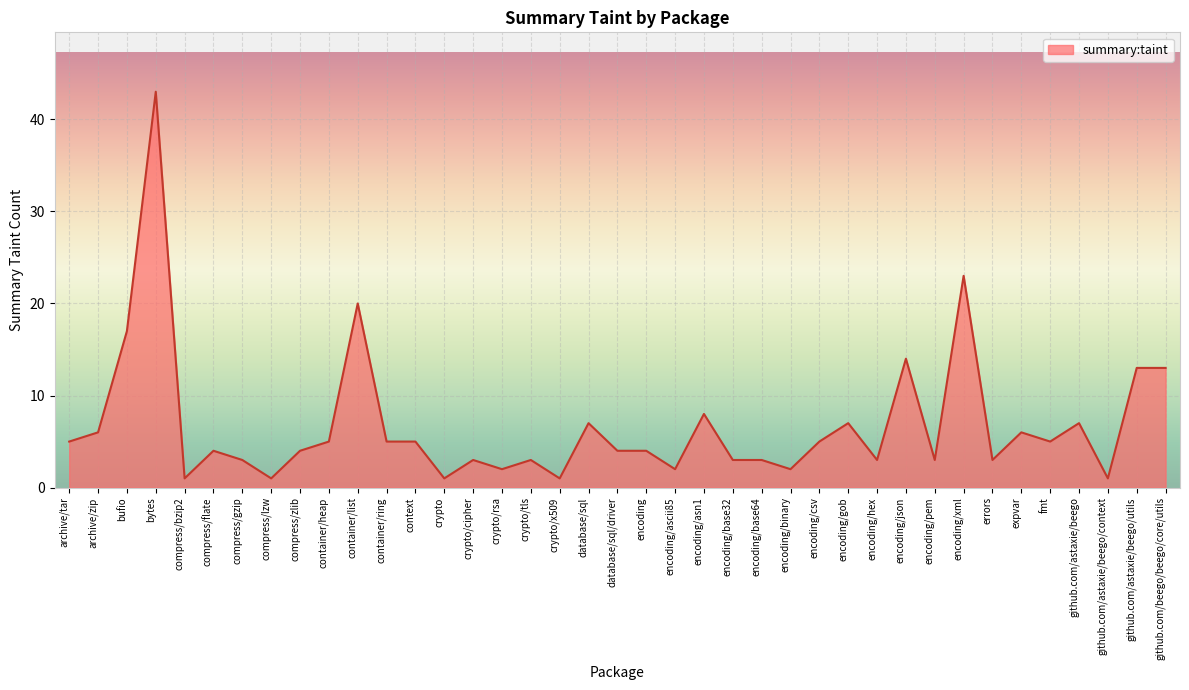

What position from the left is encoding/json?

30